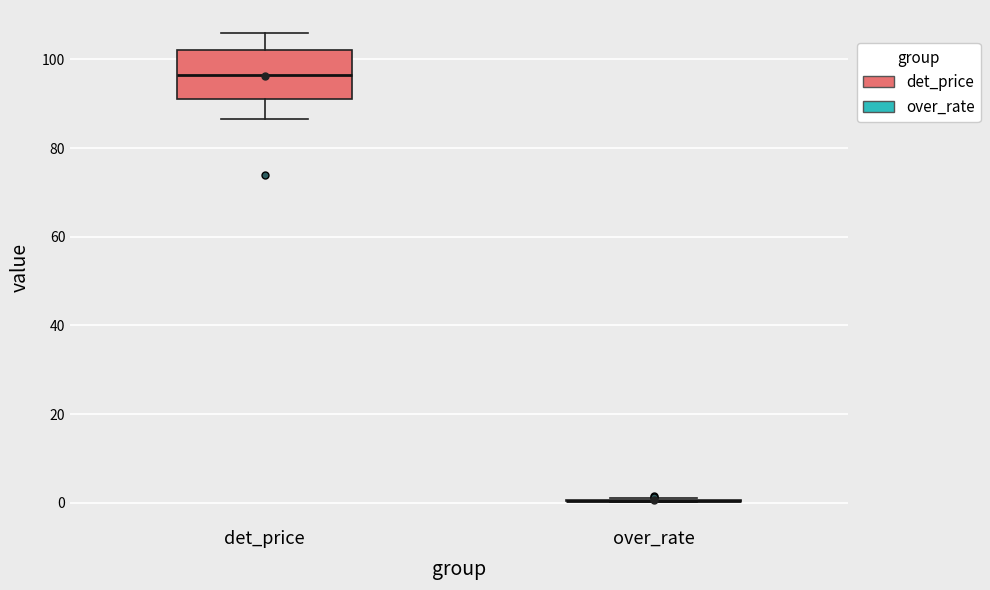

Where does the upper whisker of the box for det_price end on the y-axis? The values are not printed on the chart, so give them approximately, as read against the axis.

106